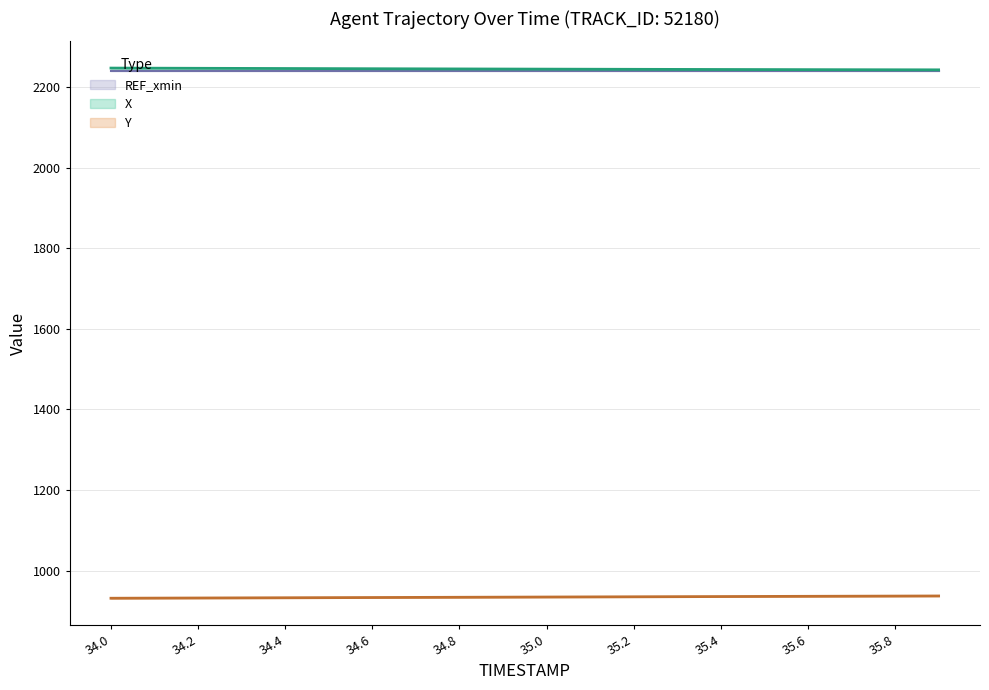

What is the highest value of the X series?

2247.8